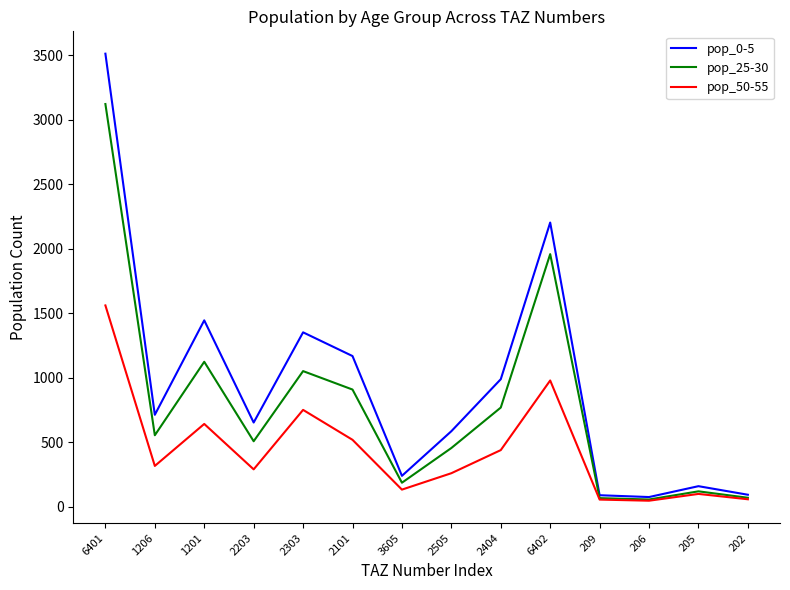

What is the spread (max minus min) of values at 1201?

803.3